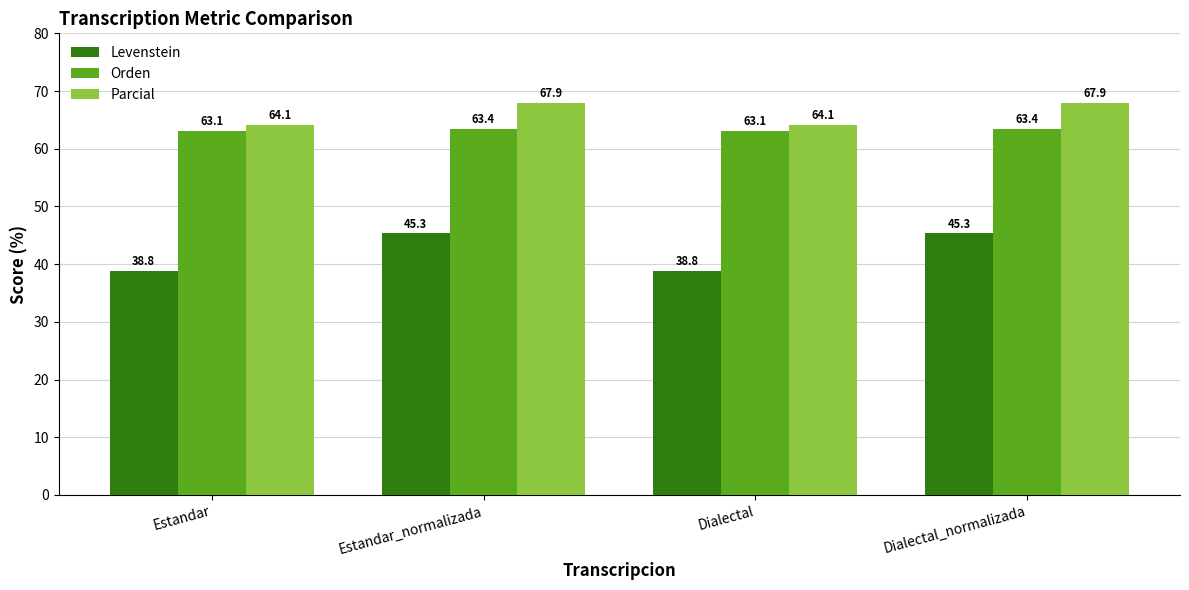

Reading left to right, what are all the values shown in this chart?

Levenstein: Estandar=38.8	Estandar_normalizada=45.3	Dialectal=38.8	Dialectal_normalizada=45.3
Orden: Estandar=63.1	Estandar_normalizada=63.4	Dialectal=63.1	Dialectal_normalizada=63.4
Parcial: Estandar=64.1	Estandar_normalizada=67.9	Dialectal=64.1	Dialectal_normalizada=67.9